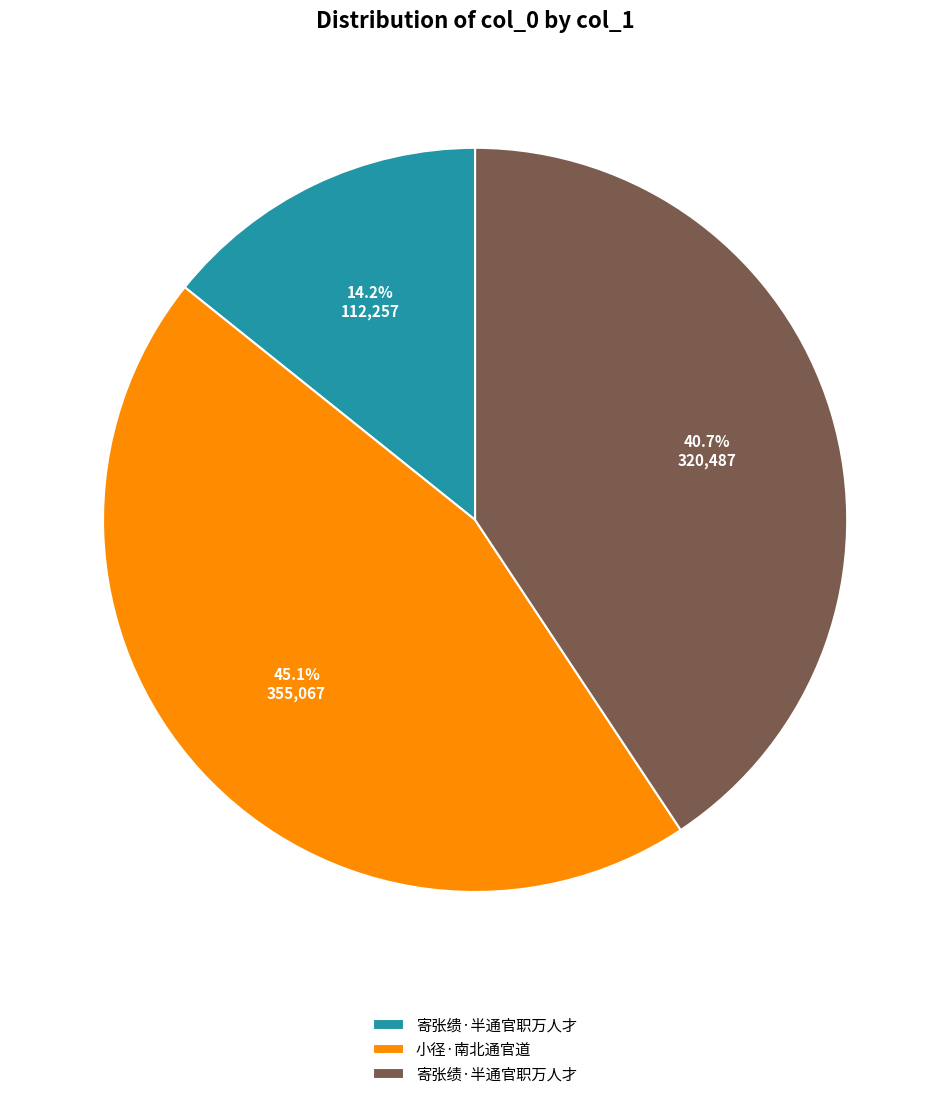

True or false: 小径·南北通官道 accounts for 45% of the total.

True